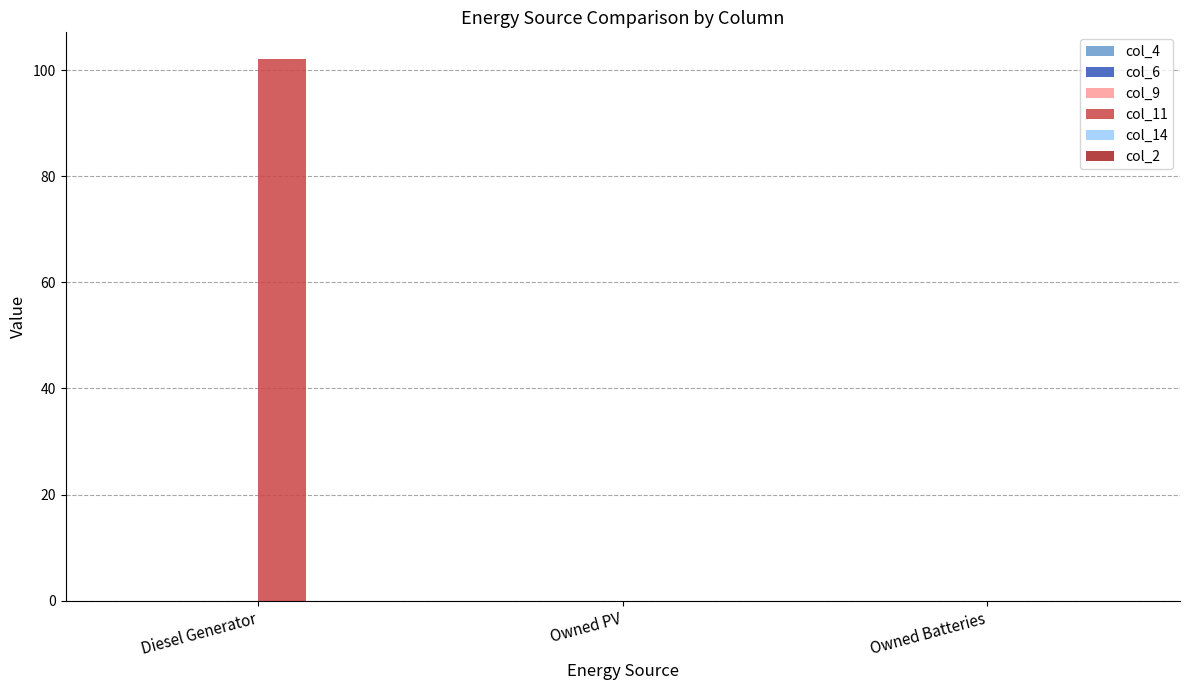

How many distinct data groups are displayed?

1